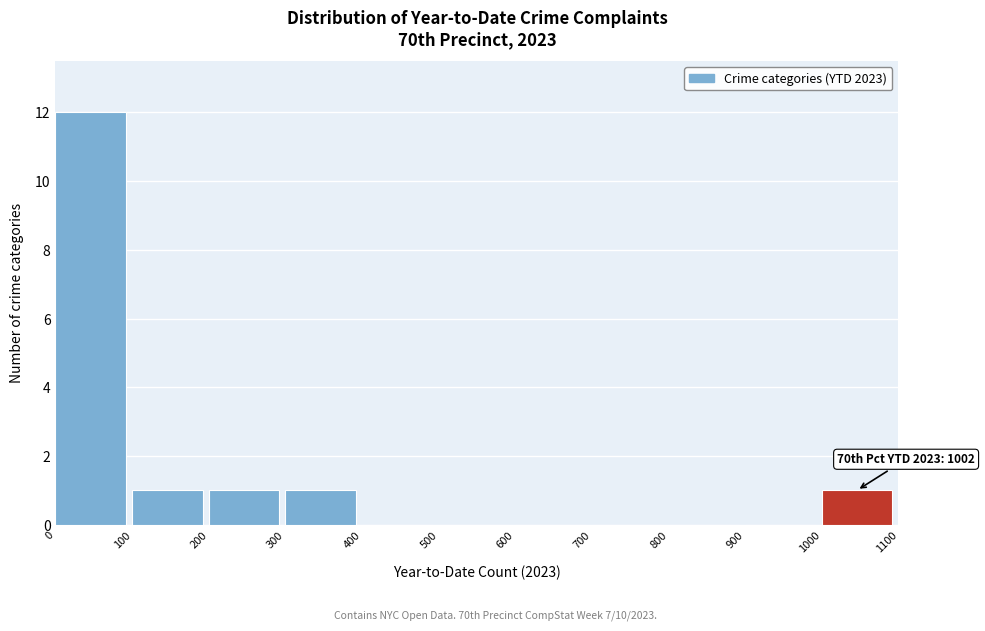

Which range on the x-axis has the tallest bar?

0 to 100